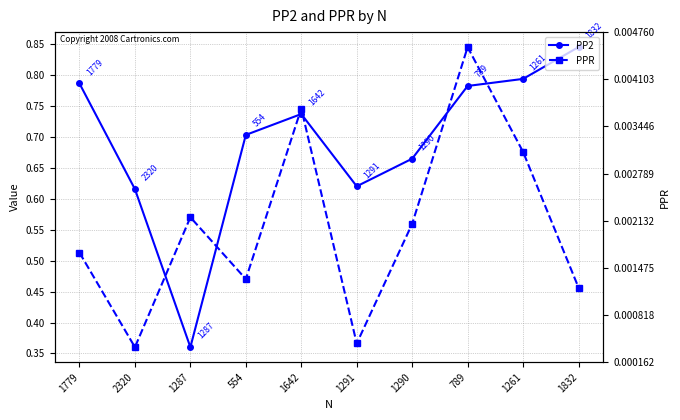

What position from the left is 1291?

6